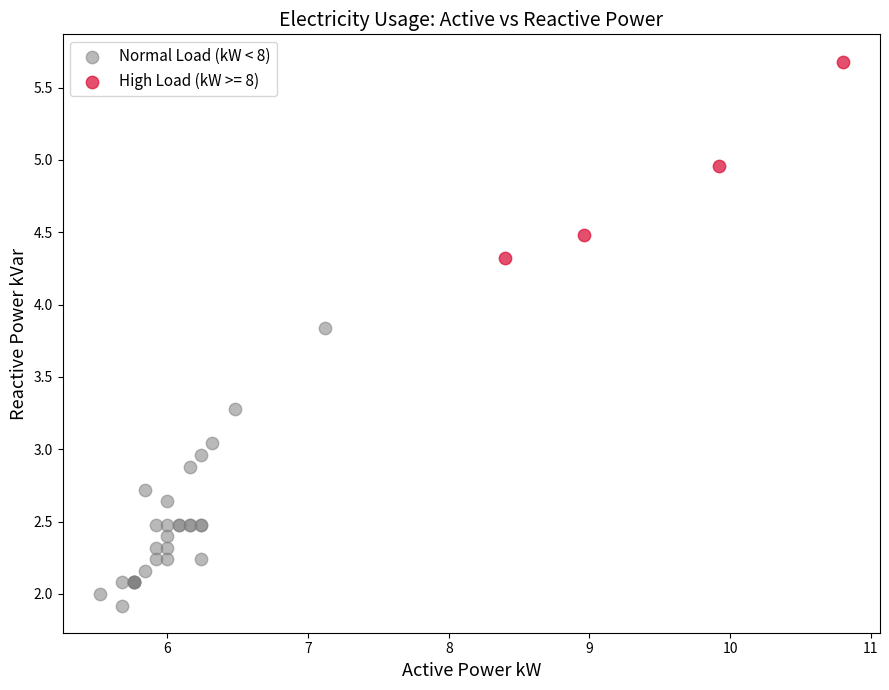

Which series contains the lowest Y value?

Normal Load (kW < 8)